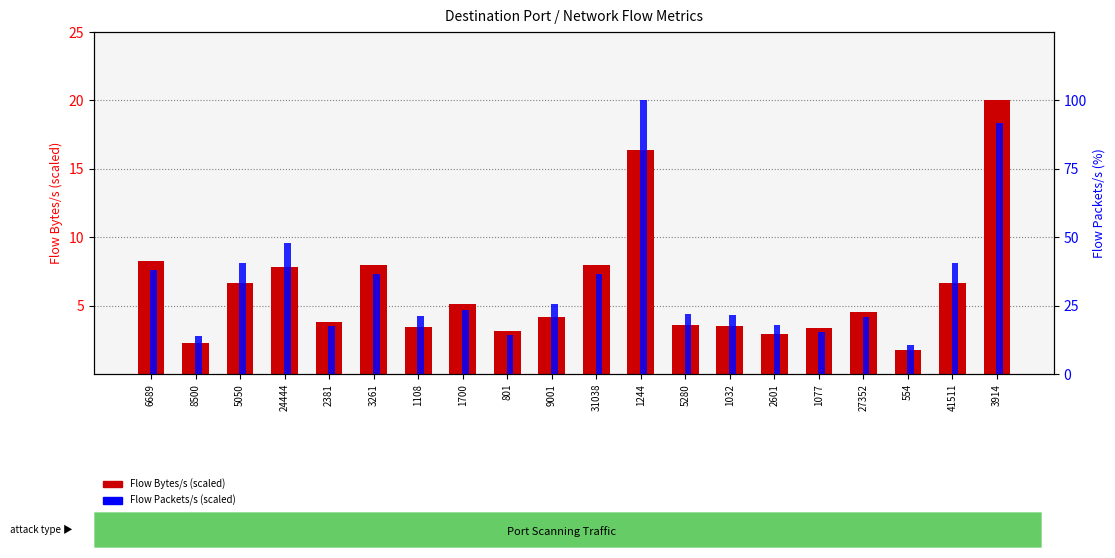

At 27352, list the series in order from largest to smallest.

Flow Packets/s (scaled), Flow Bytes/s (scaled)